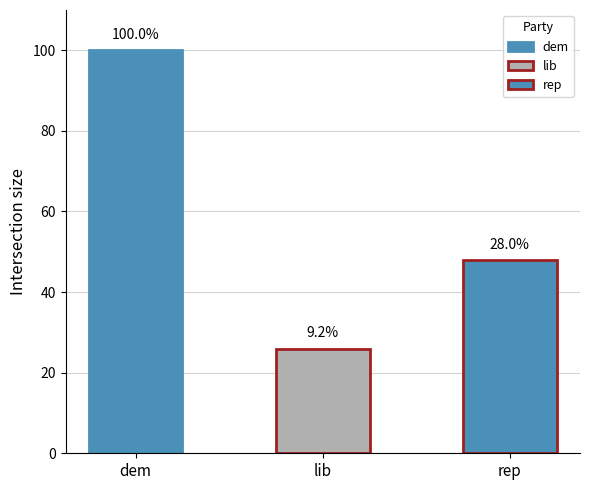

True or false: the data shows 100 at dem.

True